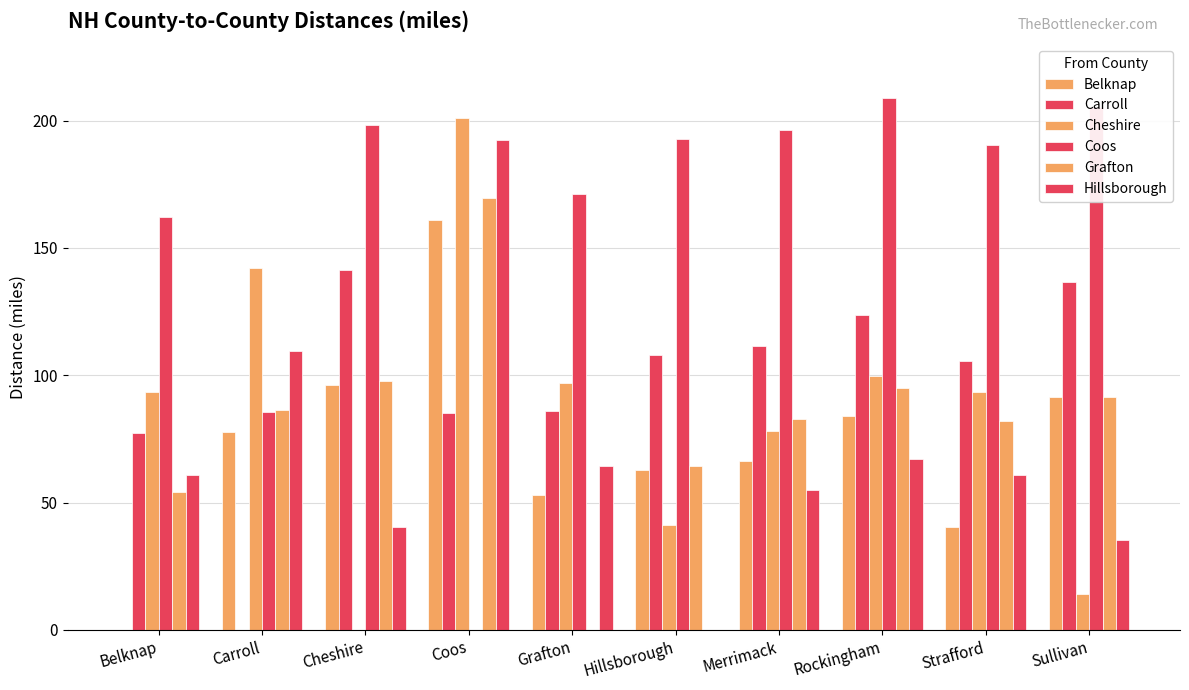

At Belknap, list the series in order from largest to smallest.

Coos, Cheshire, Carroll, Hillsborough, Grafton, Belknap